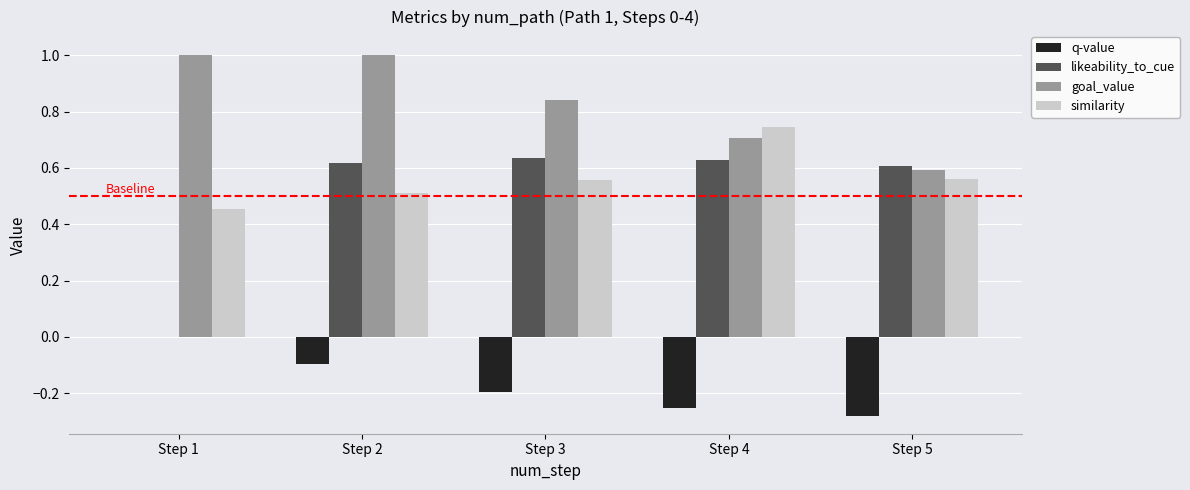

The value of q-value at Step 1 is 0.0. True or false?

True